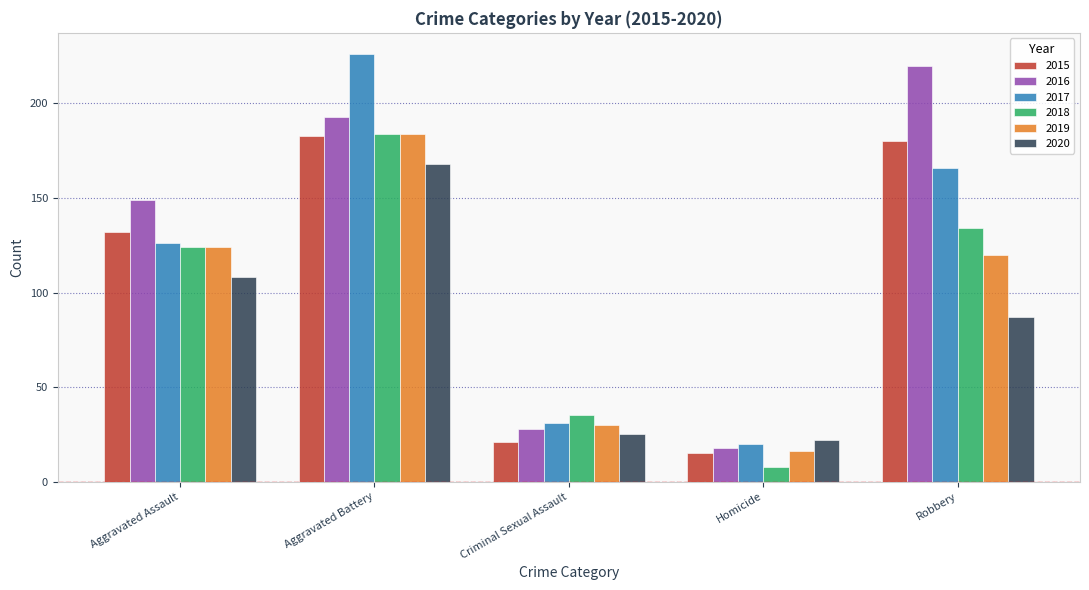

How many values in the 2016 series are below 149?

2